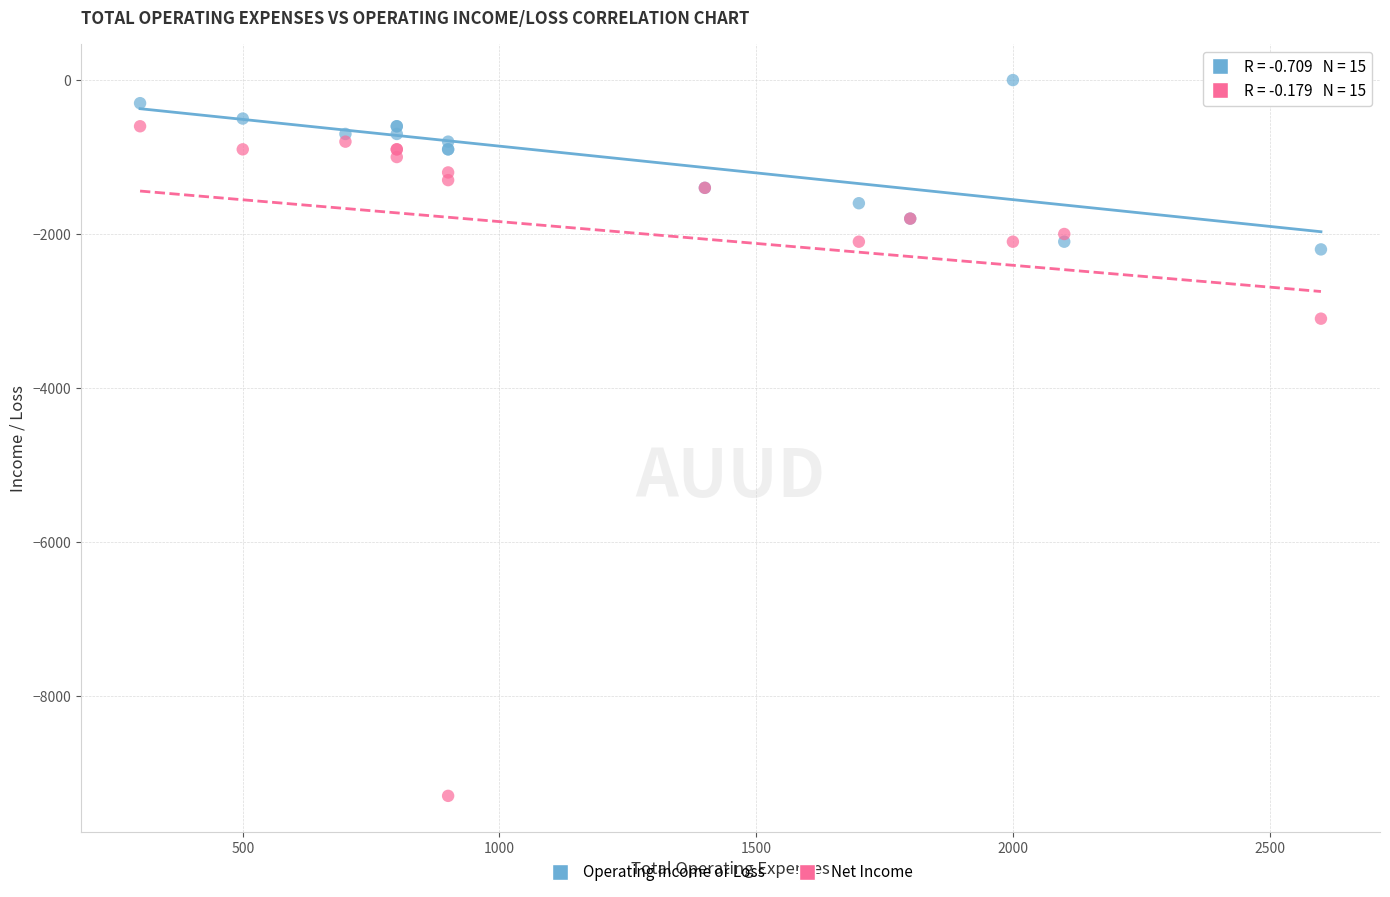

Across all series, what Y value is closest to -4650?

-3100